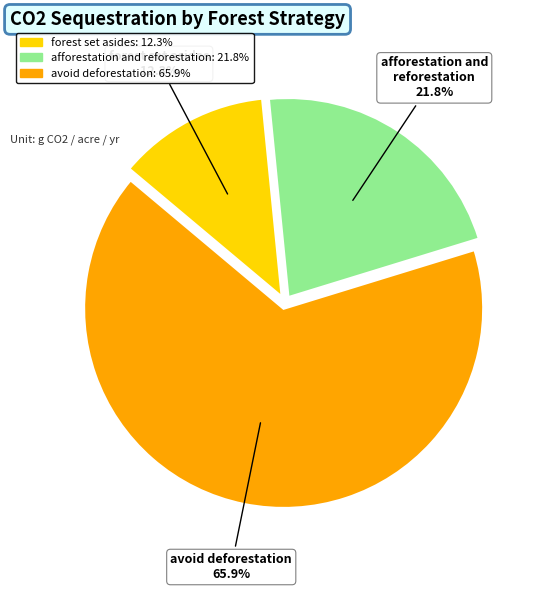

What is the ratio of the value at forest set asides to the value at afforestation and reforestation?

0.6